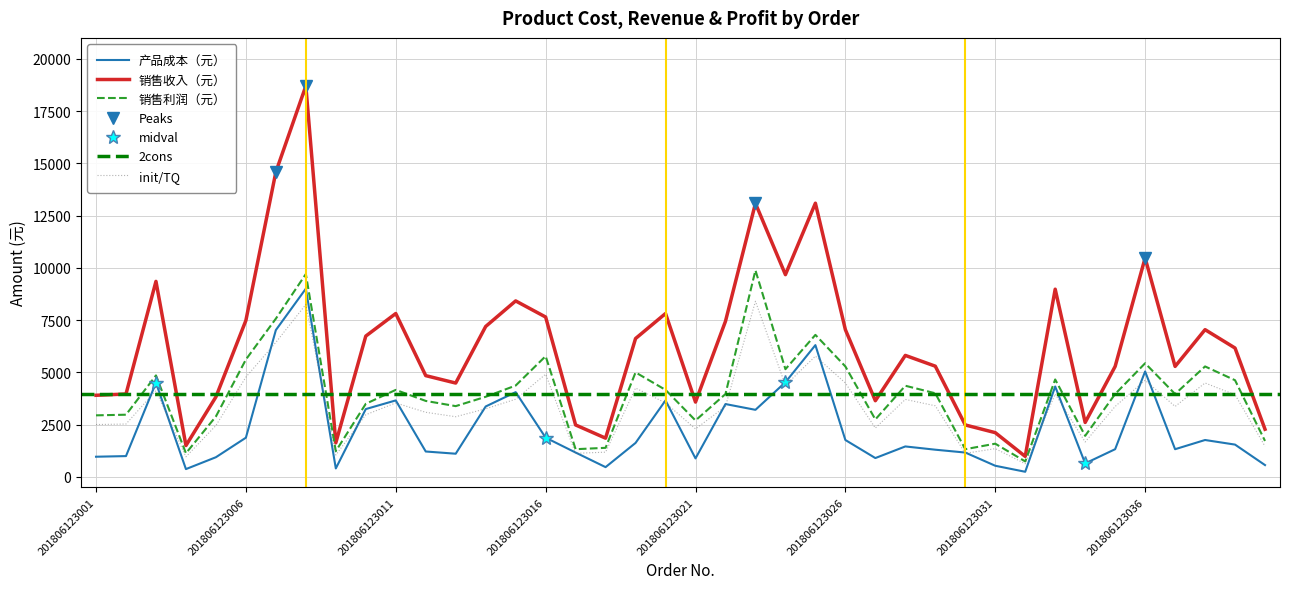

What is the difference between the 产品成本（元） values at 201806123020 and 201806123040?

3094